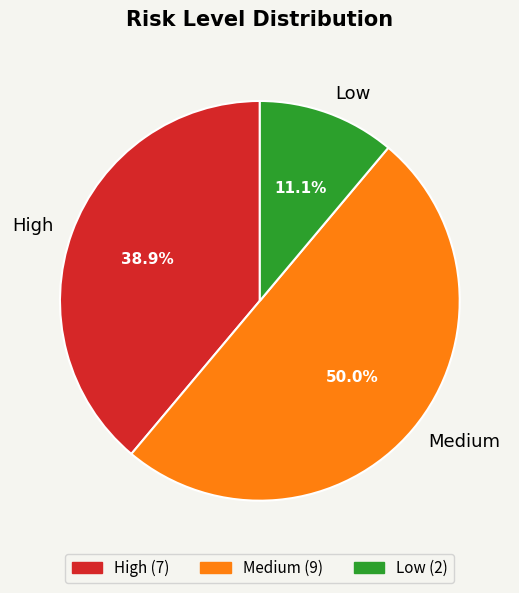

Does High account for over 50% of the chart?

No